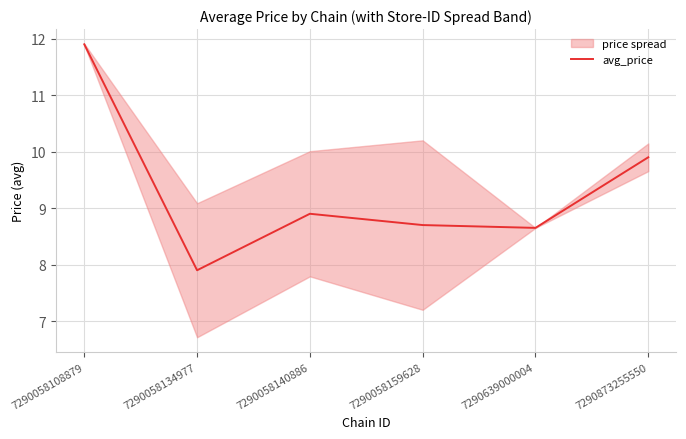

The chart shows a value of 8.7 at 7290058159628. True or false?

True